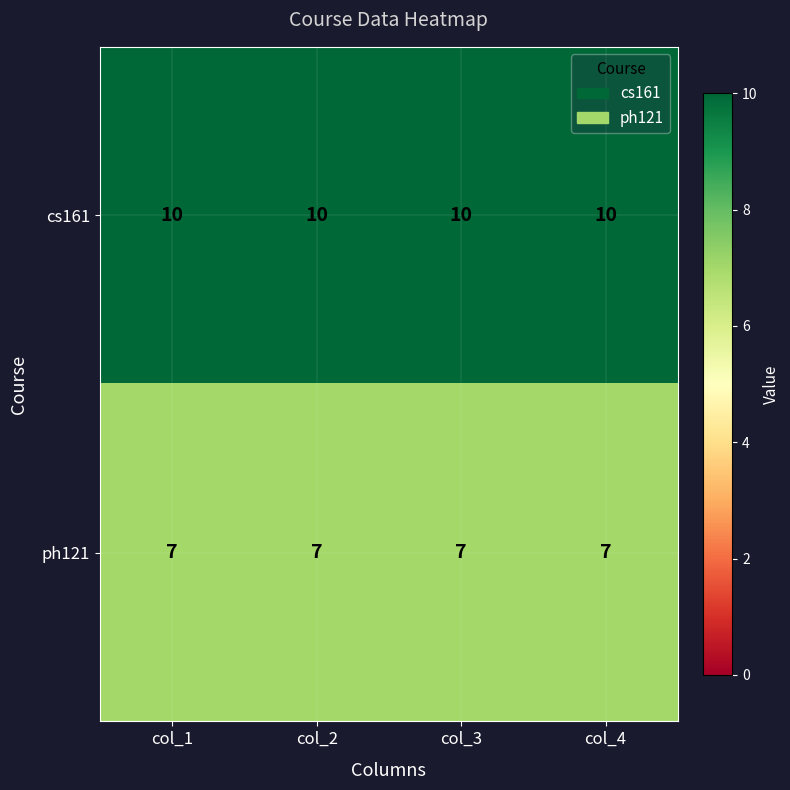

Is the value of cs161 at col_4 greater than the value of ph121 at col_2?

Yes